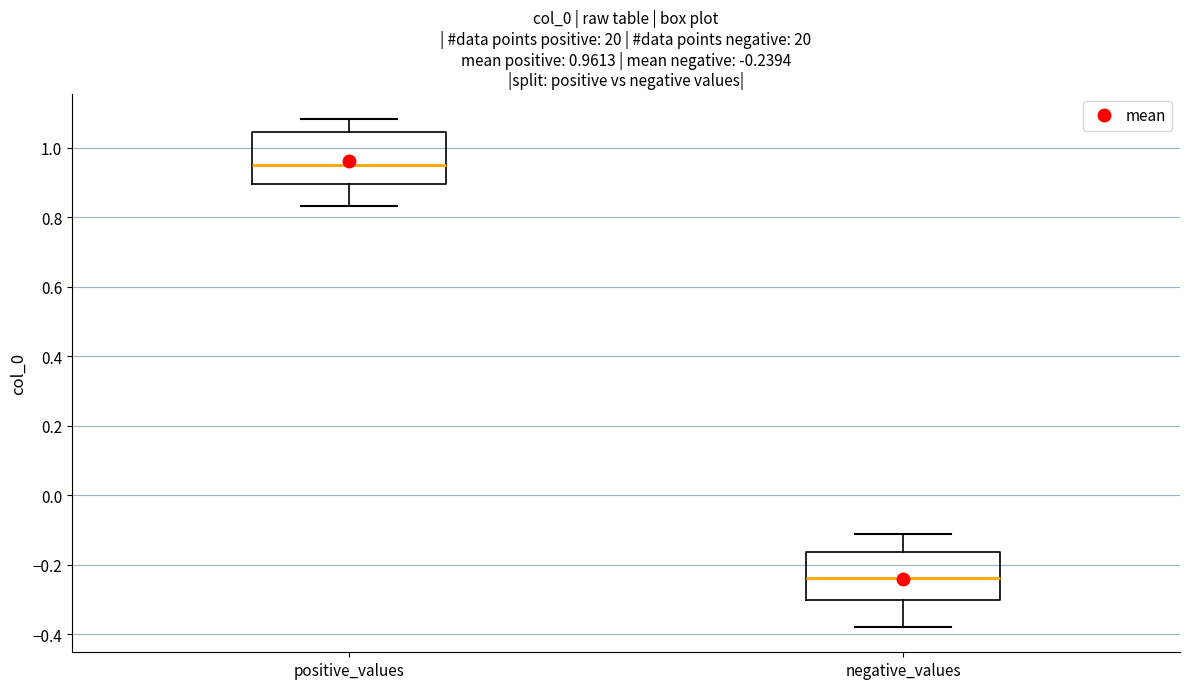

Which box has the lowest median line?

negative_values